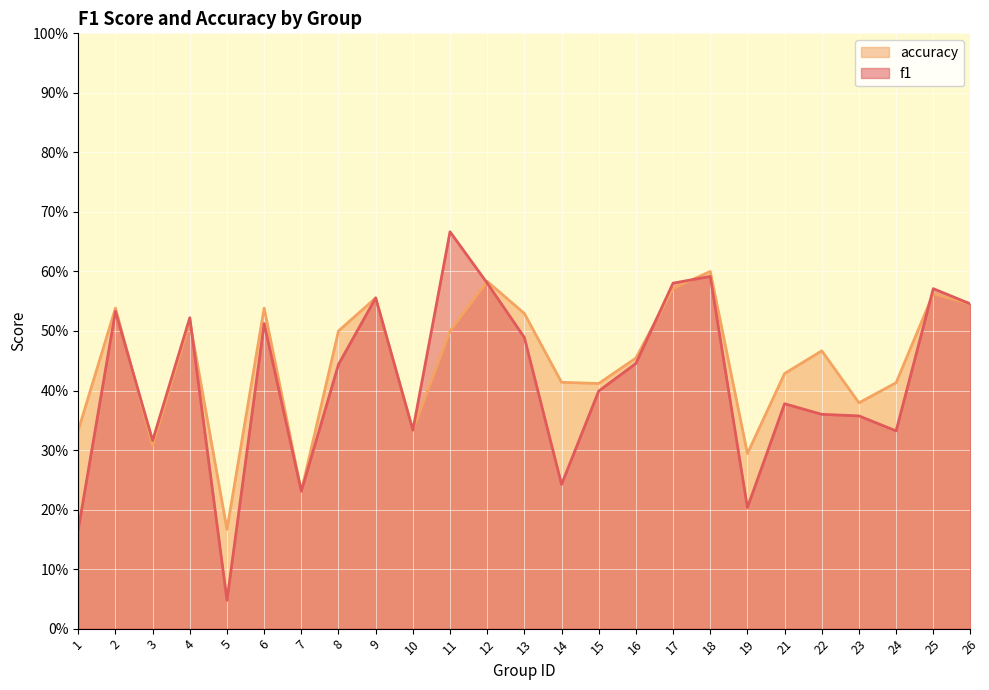

Reading right to left, list all the values displayed in this chart.

f1: 26=0.5	25=0.6	24=0.3	23=0.4	22=0.4	21=0.4	19=0.2	18=0.6	17=0.6	16=0.4	15=0.4	14=0.2	13=0.5	12=0.6	11=0.7	10=0.3	9=0.6	8=0.4	7=0.2	6=0.5	5=0.0	4=0.5	3=0.3	2=0.5	1=0.2
accuracy: 26=0.5	25=0.6	24=0.4	23=0.4	22=0.5	21=0.4	19=0.3	18=0.6	17=0.6	16=0.5	15=0.4	14=0.4	13=0.5	12=0.6	11=0.5	10=0.3	9=0.6	8=0.5	7=0.2	6=0.5	5=0.2	4=0.5	3=0.3	2=0.5	1=0.3